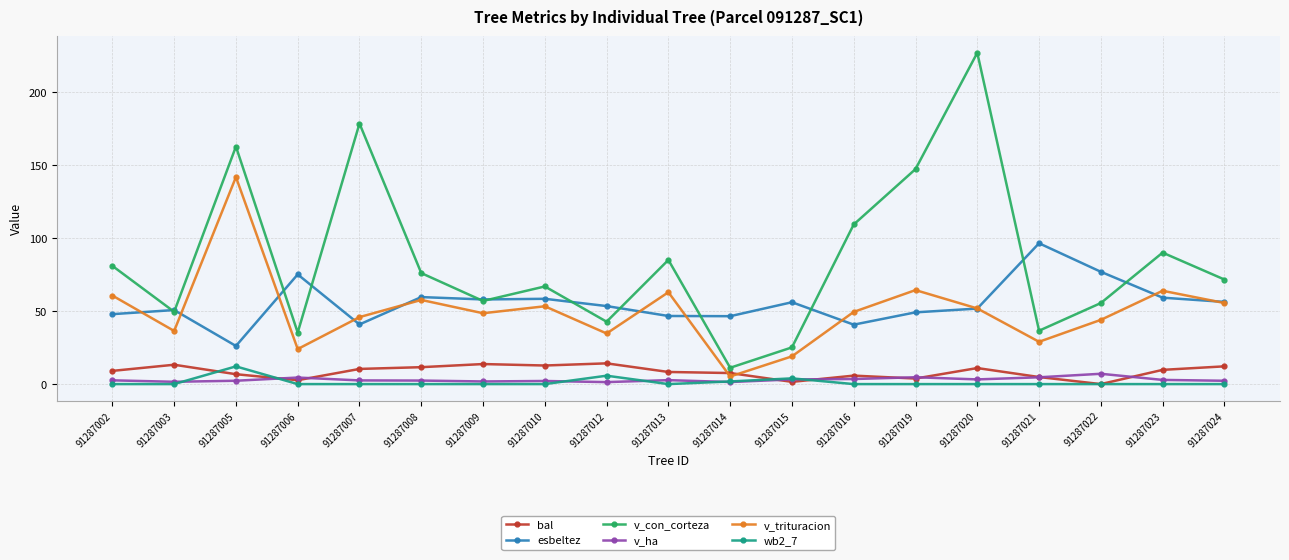

Which series has the largest range (max minus min)?

v_con_corteza